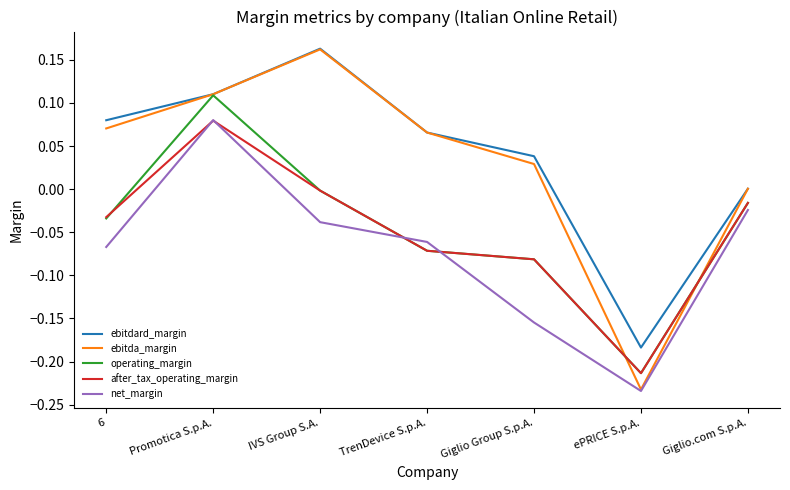

The ebitdard_margin series shows -0.1 at ePRICE S.p.A.. True or false?

False